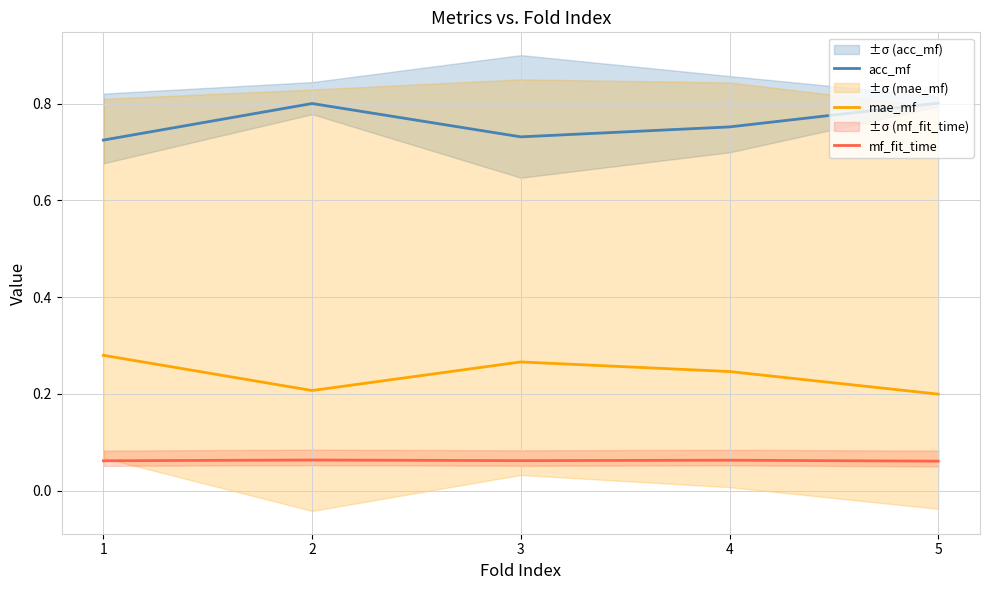

True or false: mae_mf and mf_fit_time intersect in this chart.

False